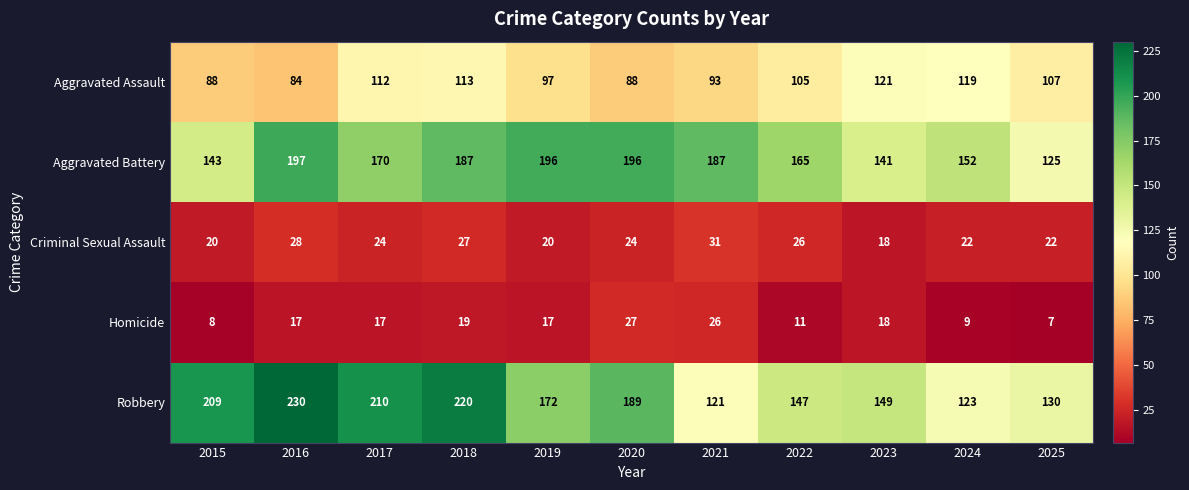

Between 2015 and 2021, which series saw the biggest shift?

Robbery